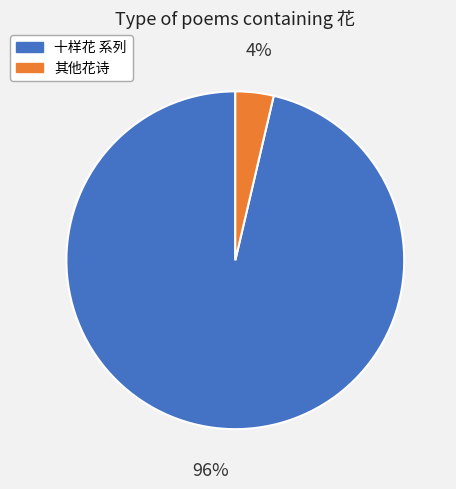

To the nearest percent, what percentage of the pie is 十样花 系列?

96%